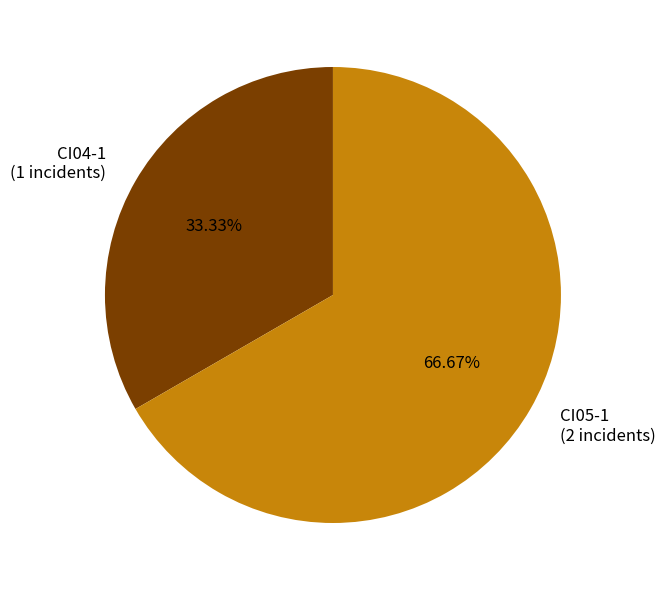

Is it true that CI05-1 is 55% of the pie?

False